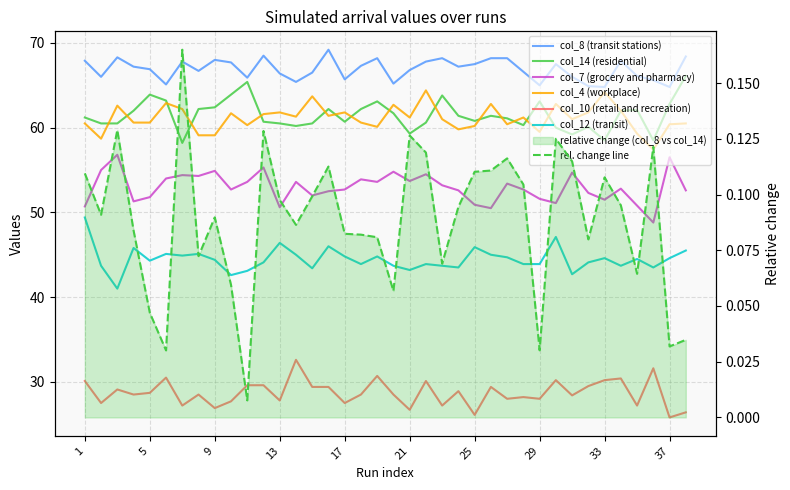

Count the number of categories in the chart.

38